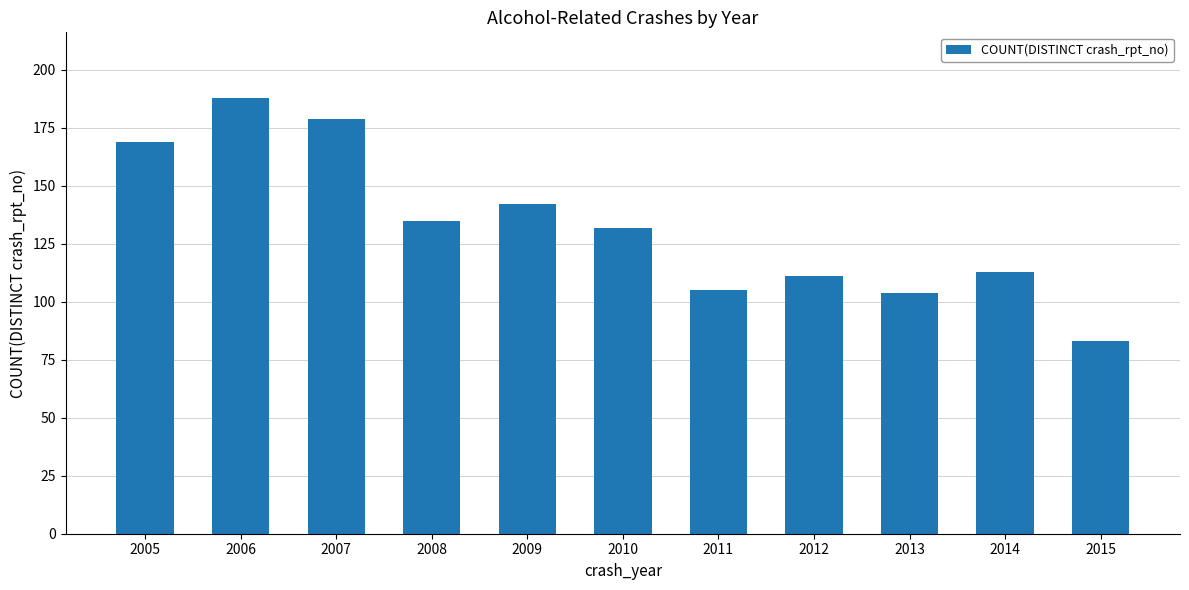

How many values are below 132?

5